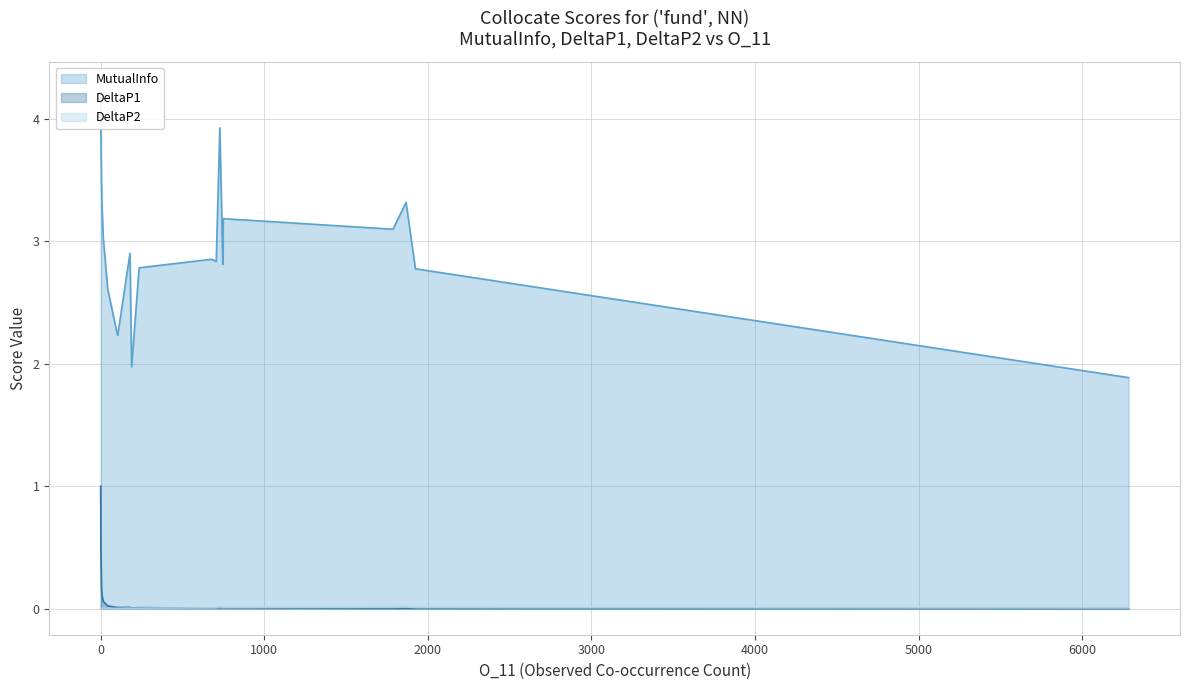

What is the sum of all DeltaP2 values?

0.1